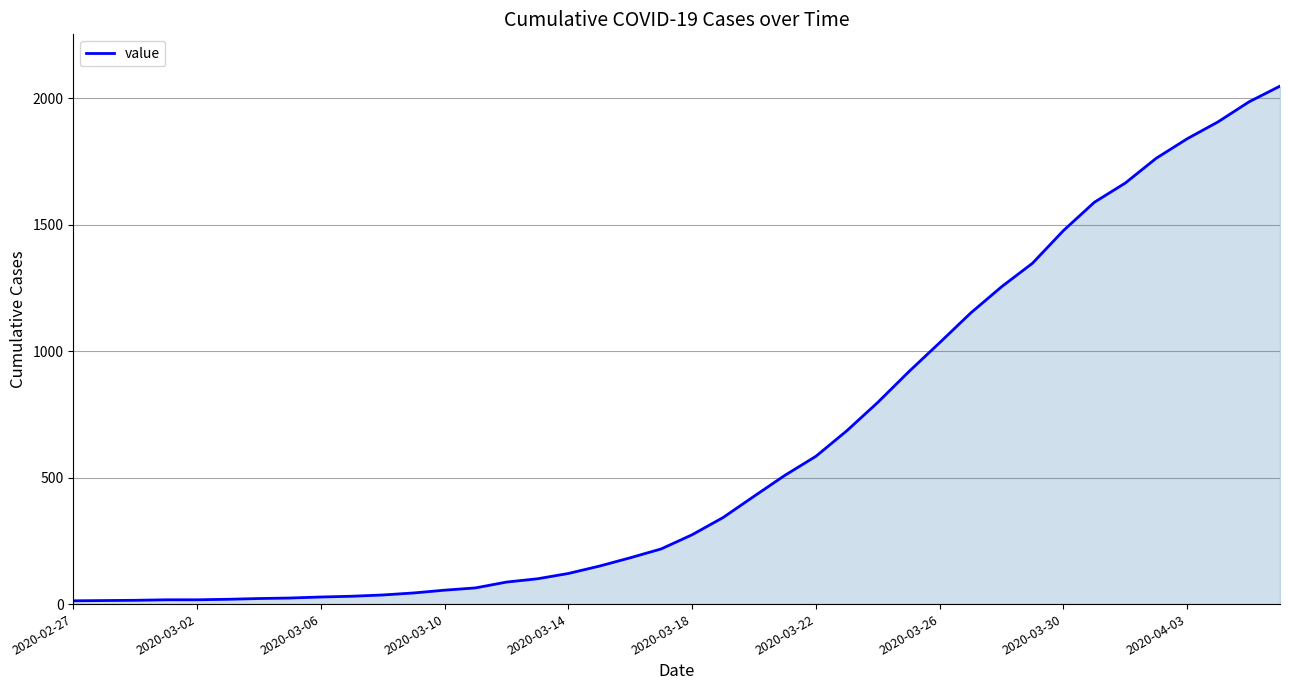

What is the greatest value displayed?

2047